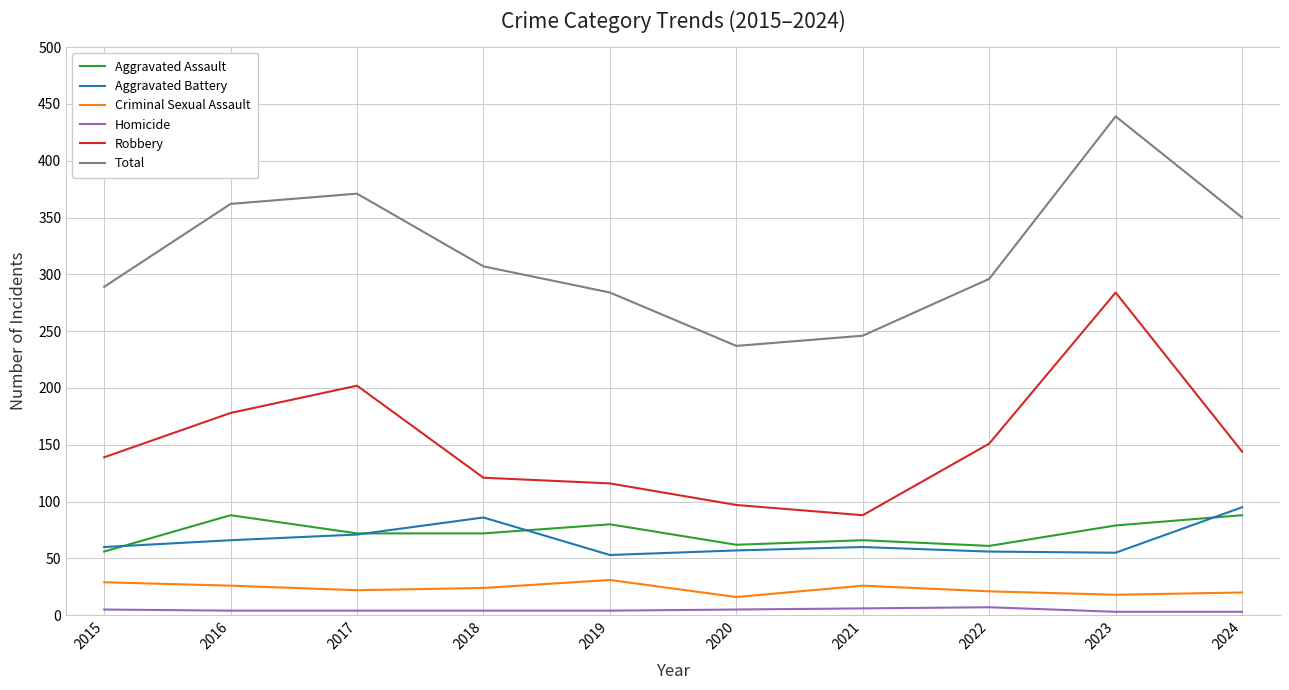

Between 2016 and 2023, which series saw the biggest shift?

Robbery